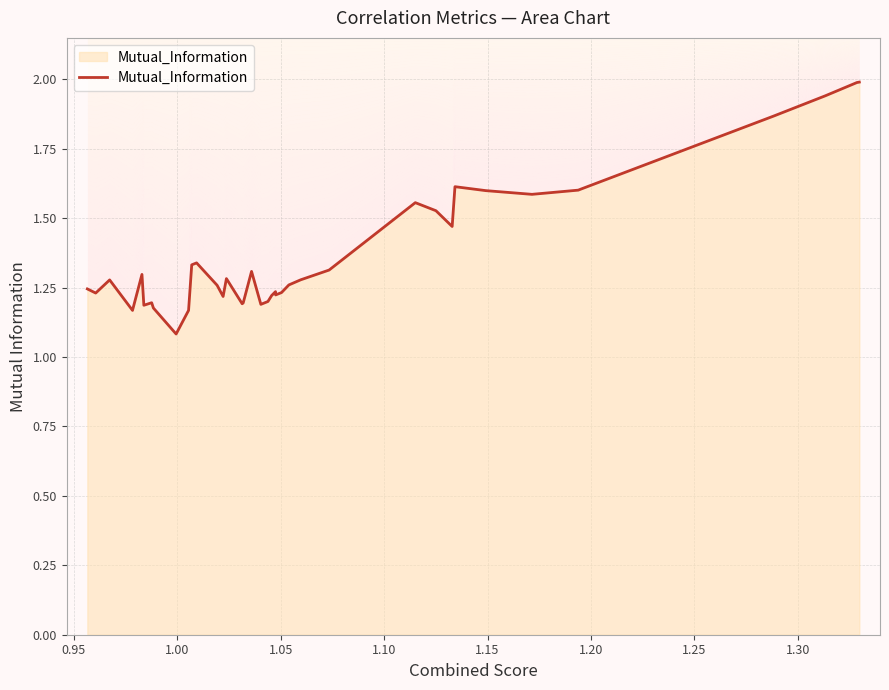

What is the average value?

1.4